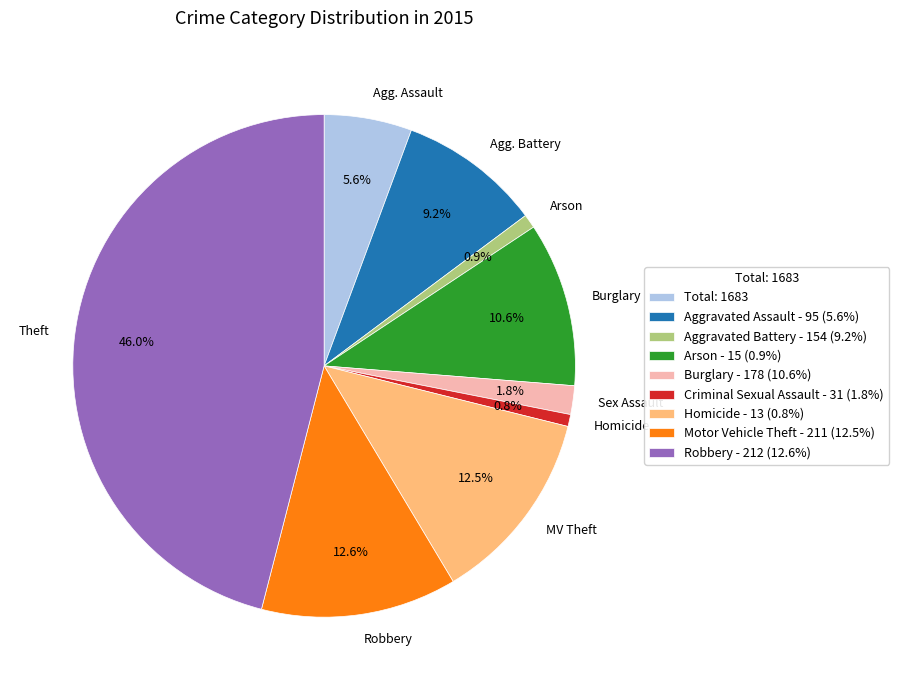

Is it true that Theft is 46% of the pie?

True